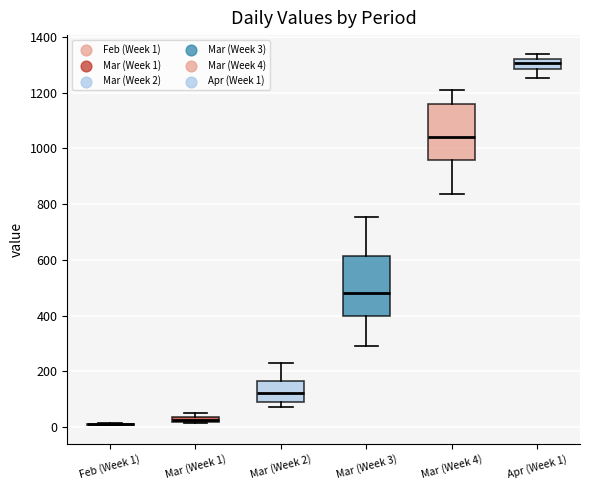

Where does the median line of the box for Mar (Week 4) sit on the y-axis? The values are not printed on the chart, so give them approximately, as read against the axis.

1040